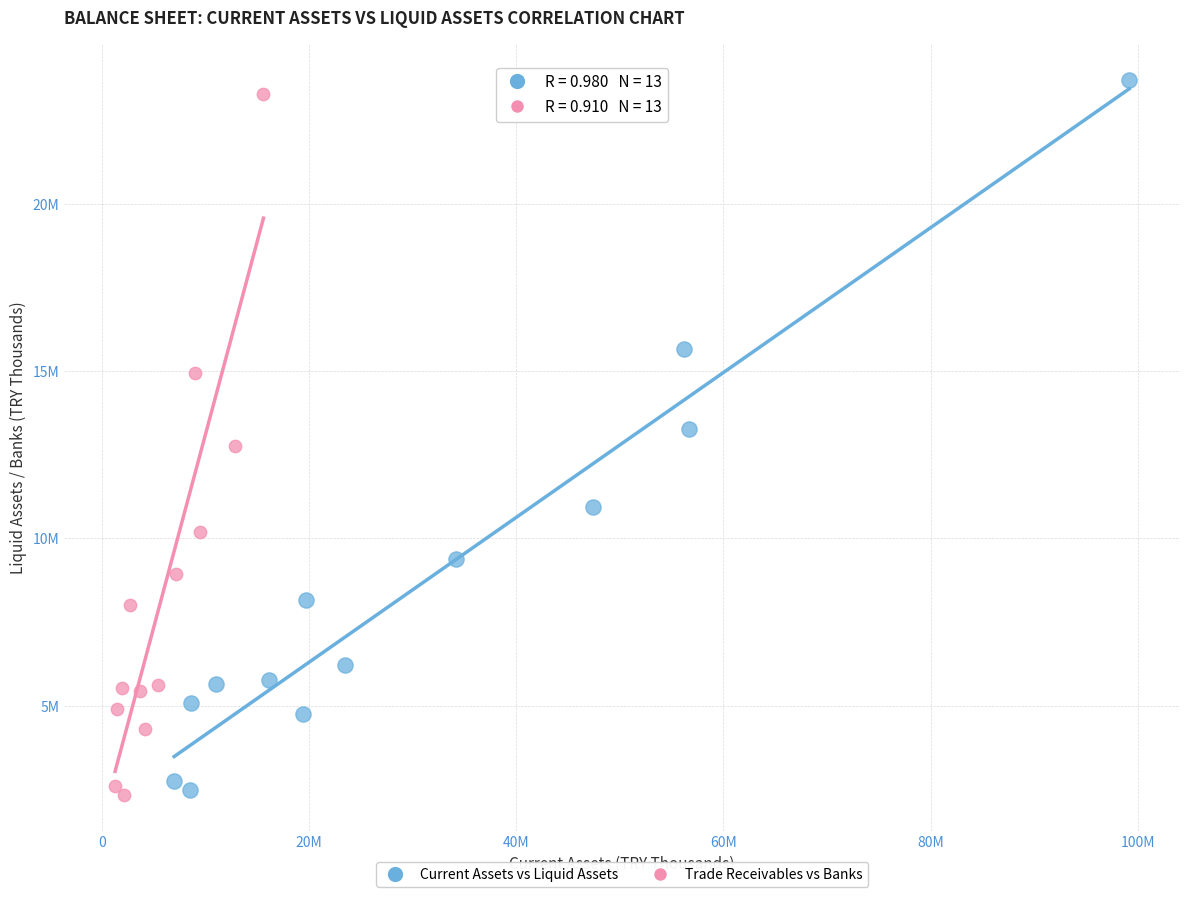

What are all the series names shown in the legend?

Current Assets vs Liquid Assets, Trade Receivables vs Banks